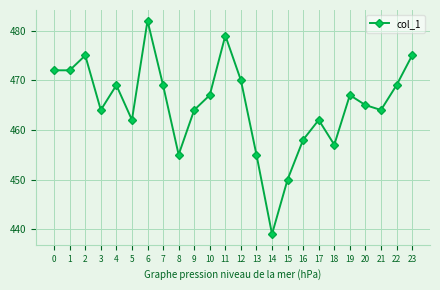

The value at 2 is 121. True or false?

False